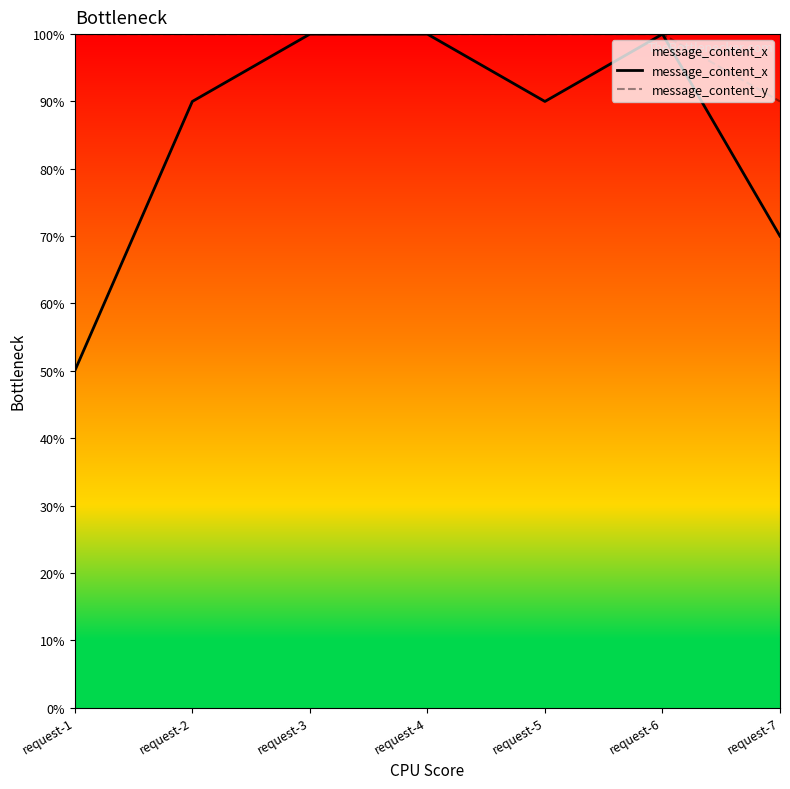

At which category does message_content_x reach its first local peak?

request-6